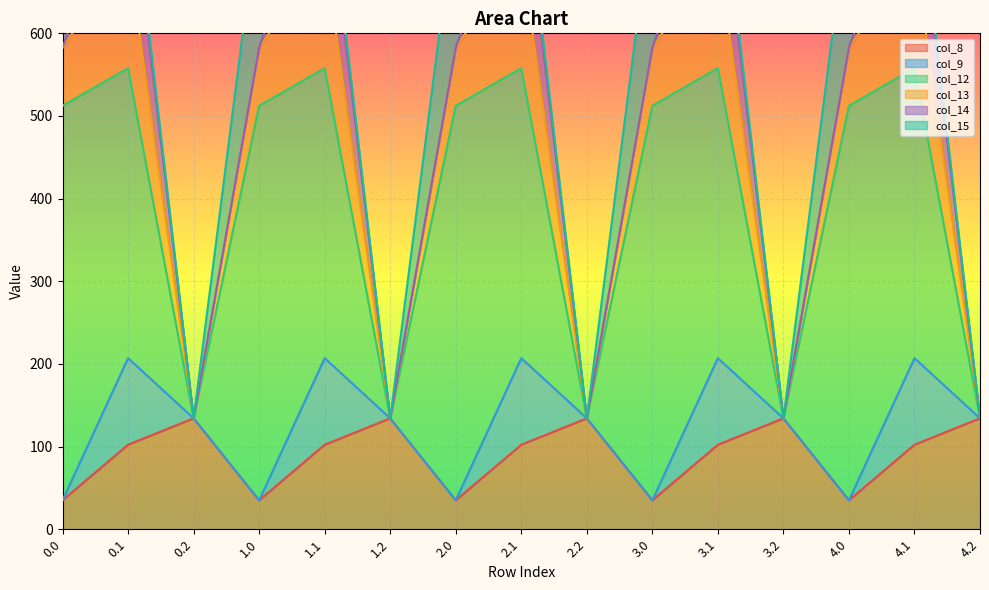

What is the maximum value for col_8?

134.2